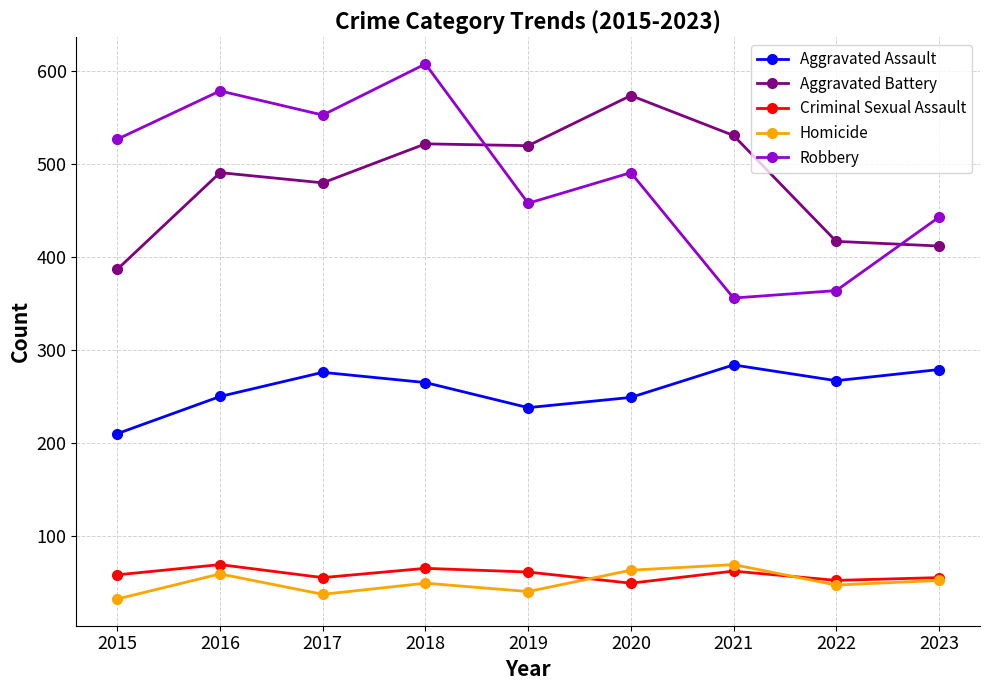

At how many categories does at least one series exceed 186?

9